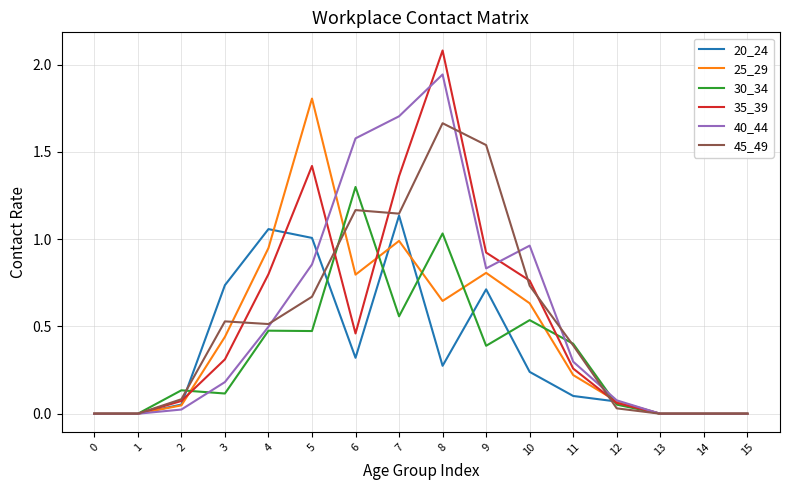

The value of 35_39 at 7 is 0.8. True or false?

False